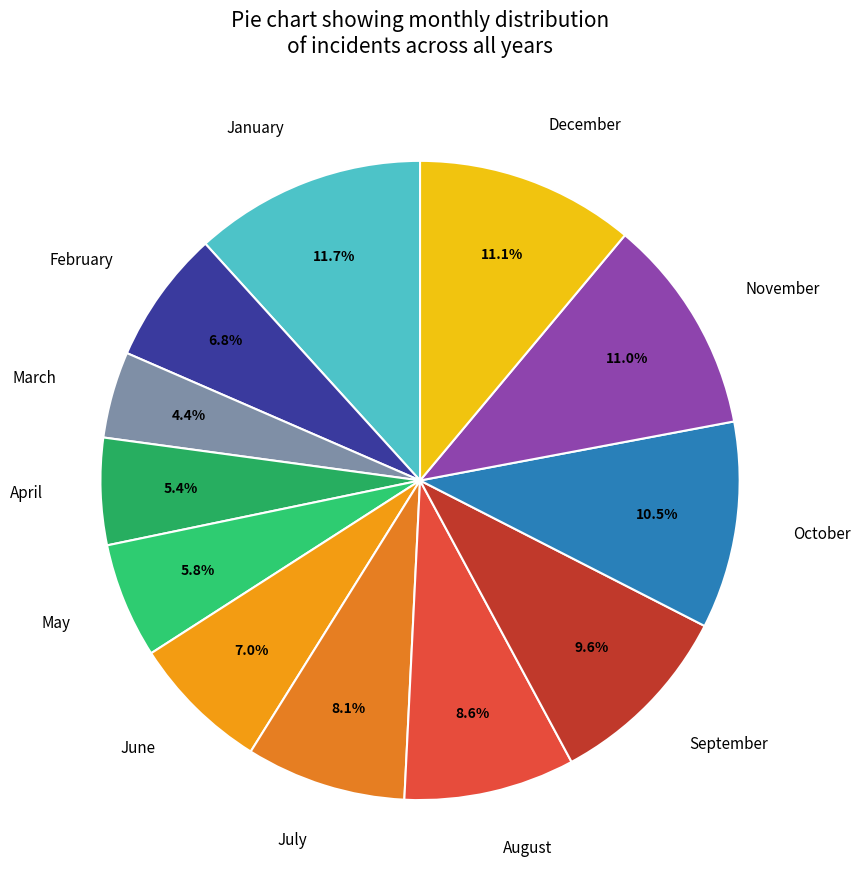

To the nearest percent, what is the difference between the largest and smallest slice percentages?

7%